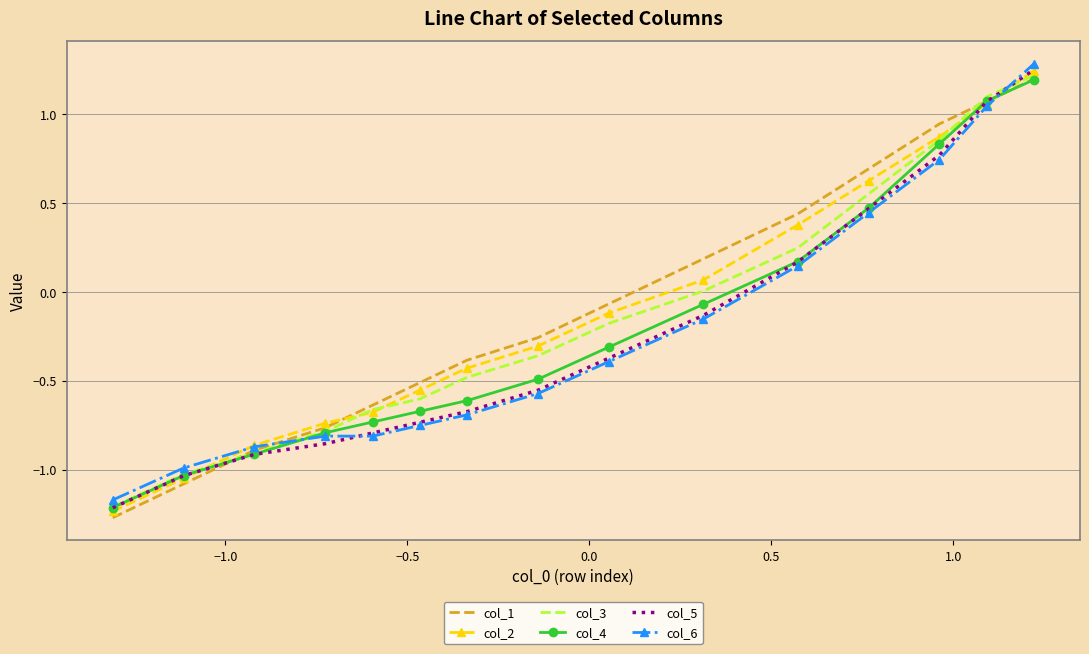

Which series has the largest range (max minus min)?

col_2